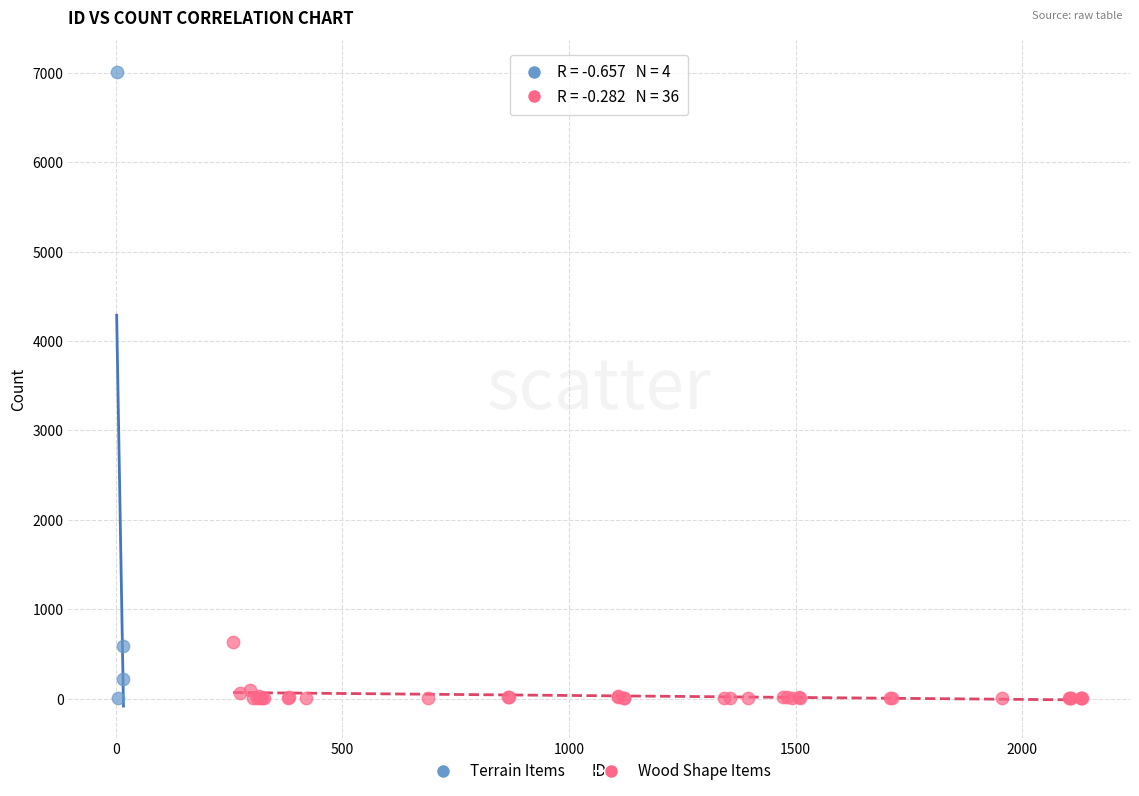

Which series has the widest spread of Y values?

Terrain Items